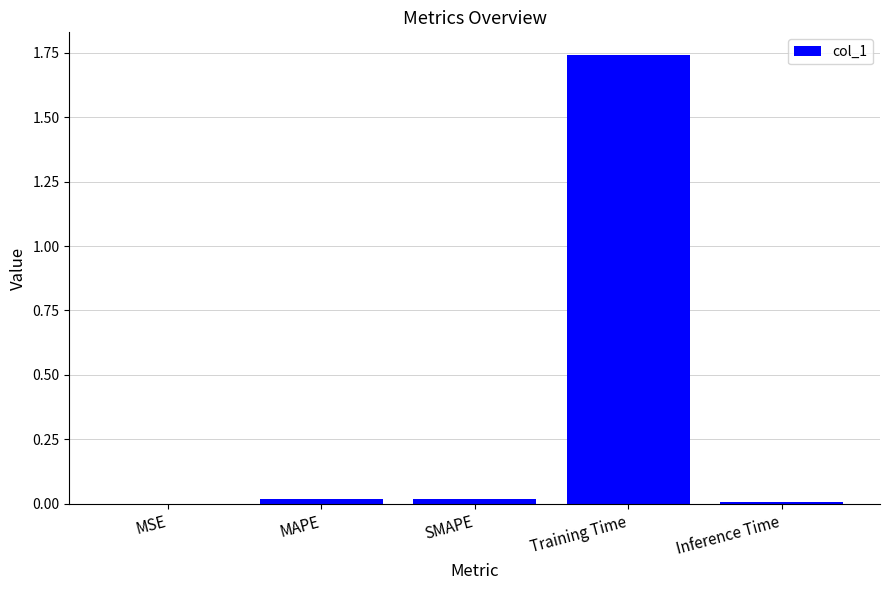

What is the sum of the values at SMAPE and Training Time?

1.8